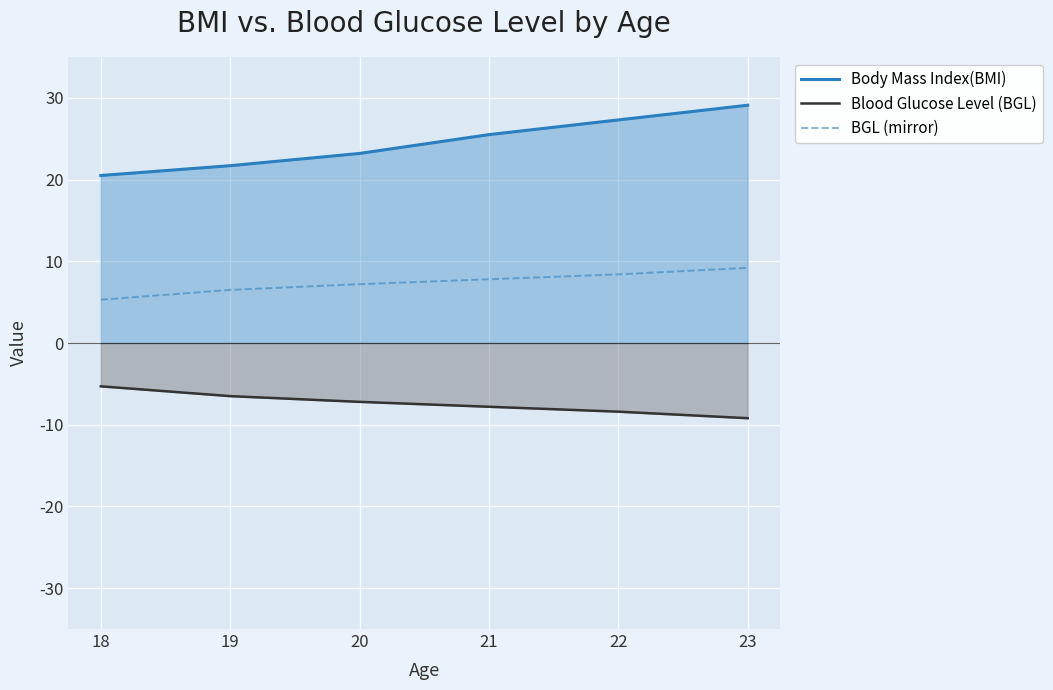

What is the total value across all series at 23?

29.1